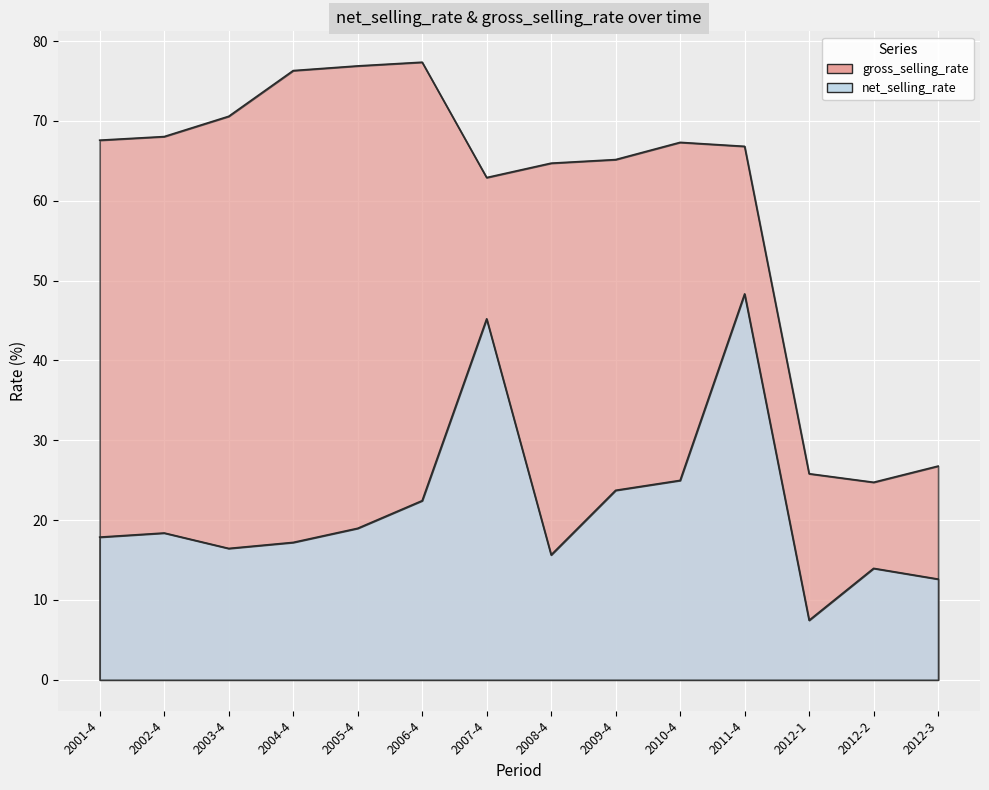

What position from the right is 2005-4?

10